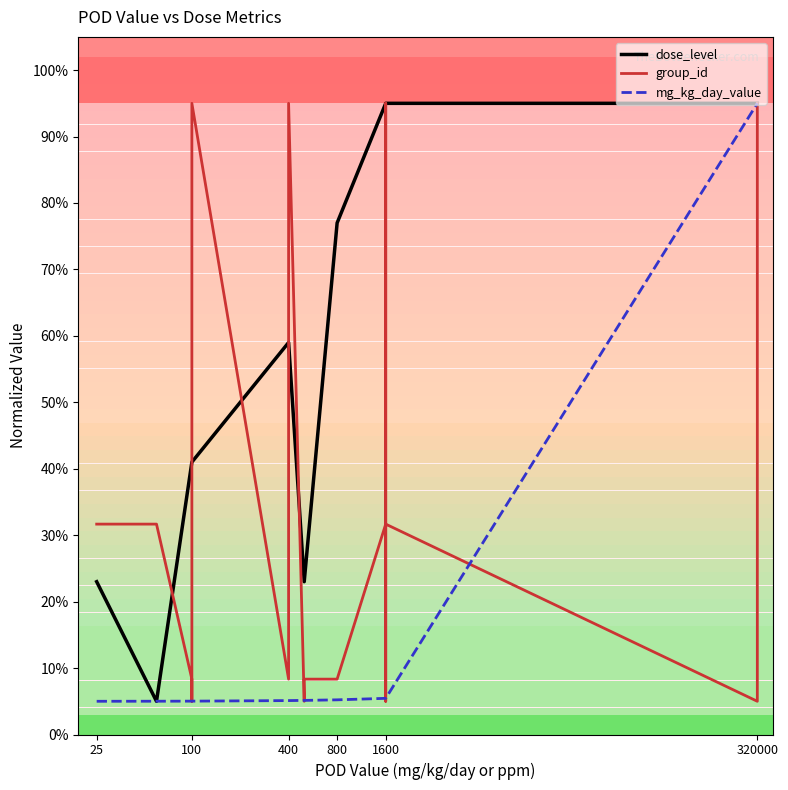

What is the difference between the maximum and minimum values in the group_id series?

90.0